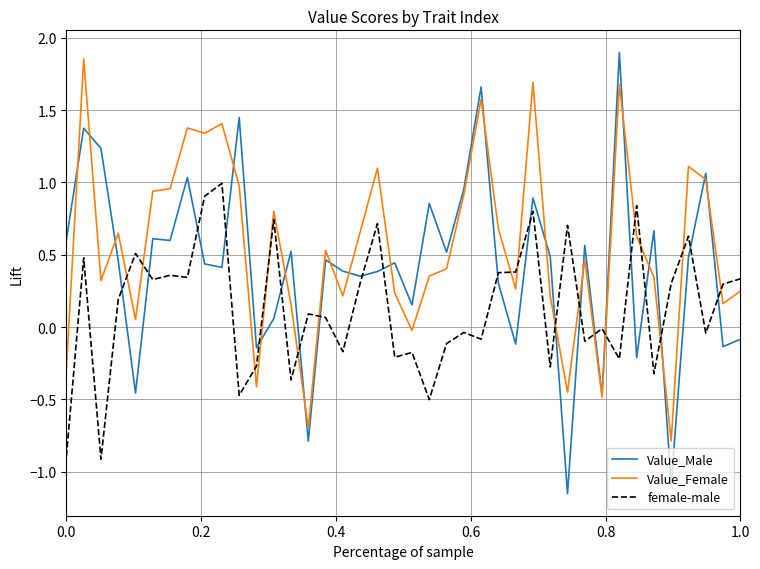

True or false: Value_Female and female-male cross at least once.

True